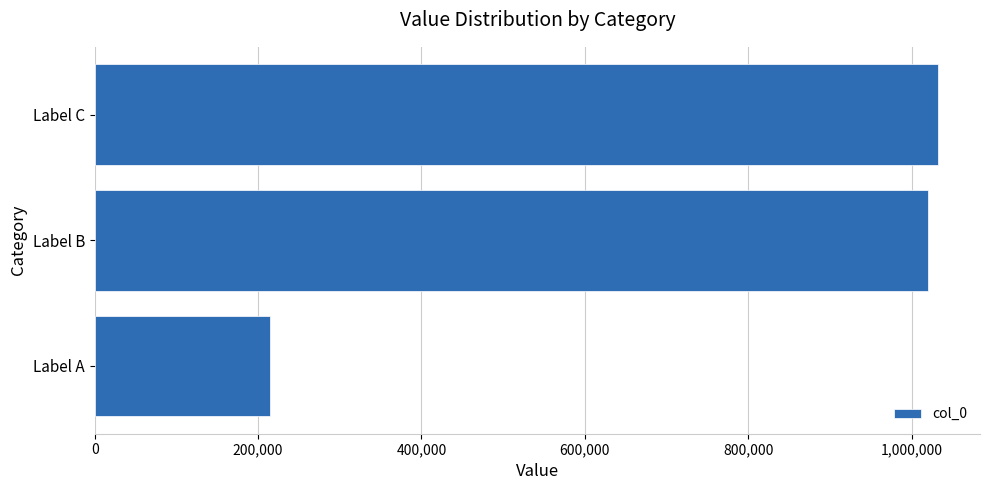

Reading top to bottom, what are all the values shown in this chart?

1032017	1019994	214379